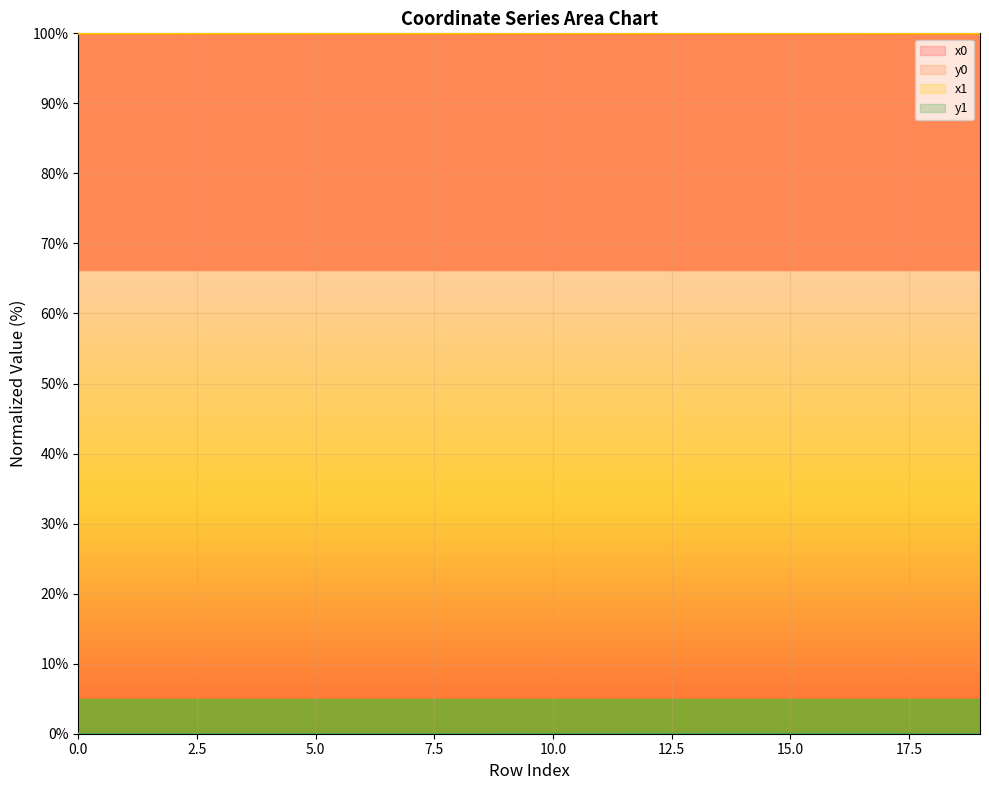

Rank the series at 16 from highest to lowest value.

x0, x1, y1, y0